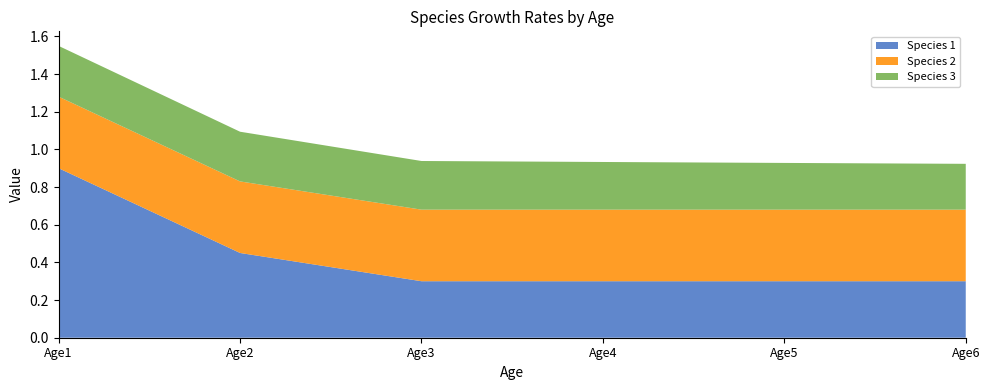

Reading left to right, list all the values displayed in this chart.

Species 1: Age1=0.9	Age2=0.5	Age3=0.3	Age4=0.3	Age5=0.3	Age6=0.3
Species 2: Age1=0.4	Age2=0.4	Age3=0.4	Age4=0.4	Age5=0.4	Age6=0.4
Species 3: Age1=0.3	Age2=0.3	Age3=0.3	Age4=0.3	Age5=0.2	Age6=0.2